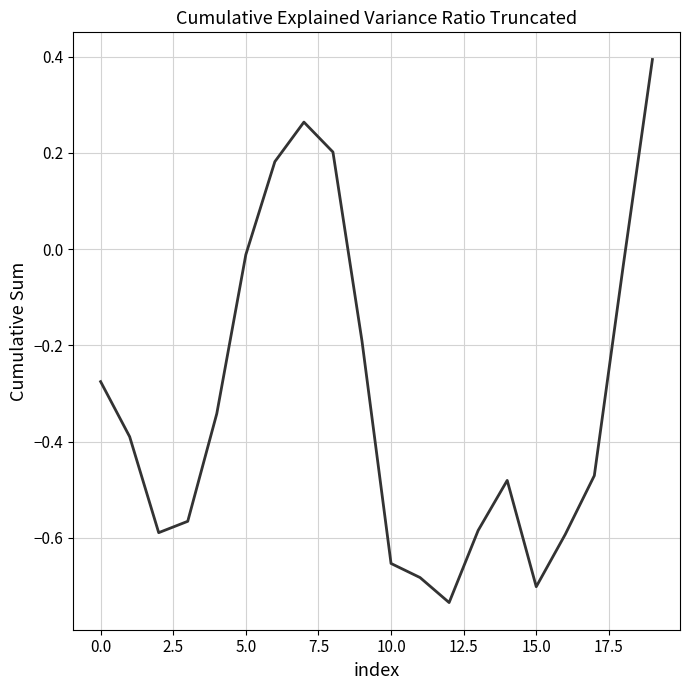

What is the difference between the maximum and minimum values?

1.1